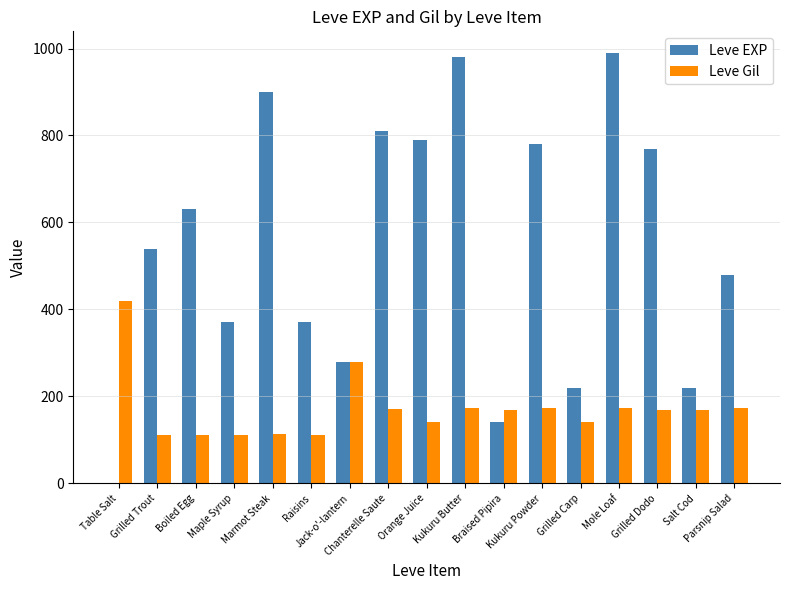

Which series has the largest total across all categories?

Leve EXP